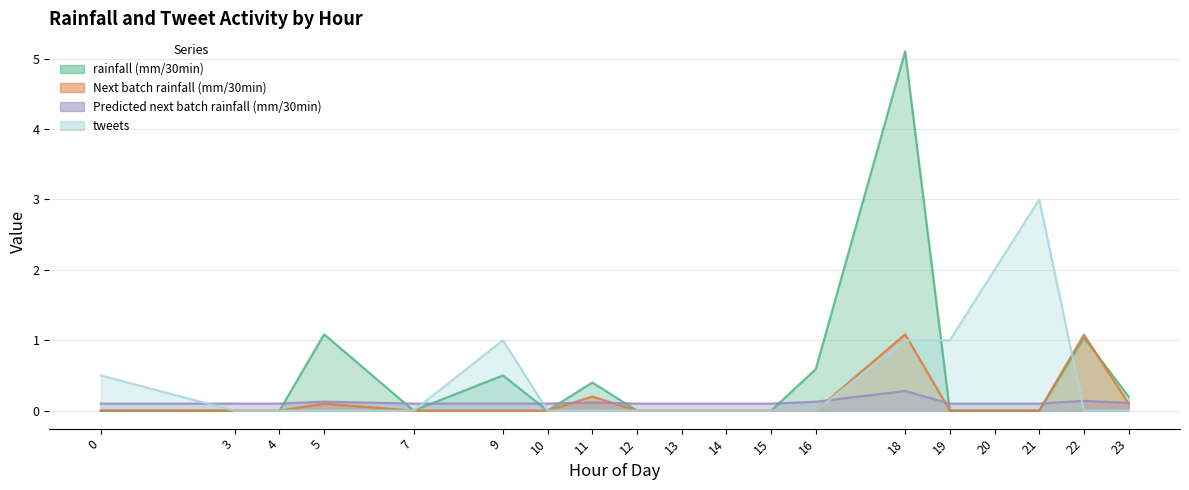

What is the difference between the maximum and minimum values in the rainfall (mm/30min) series?

5.1